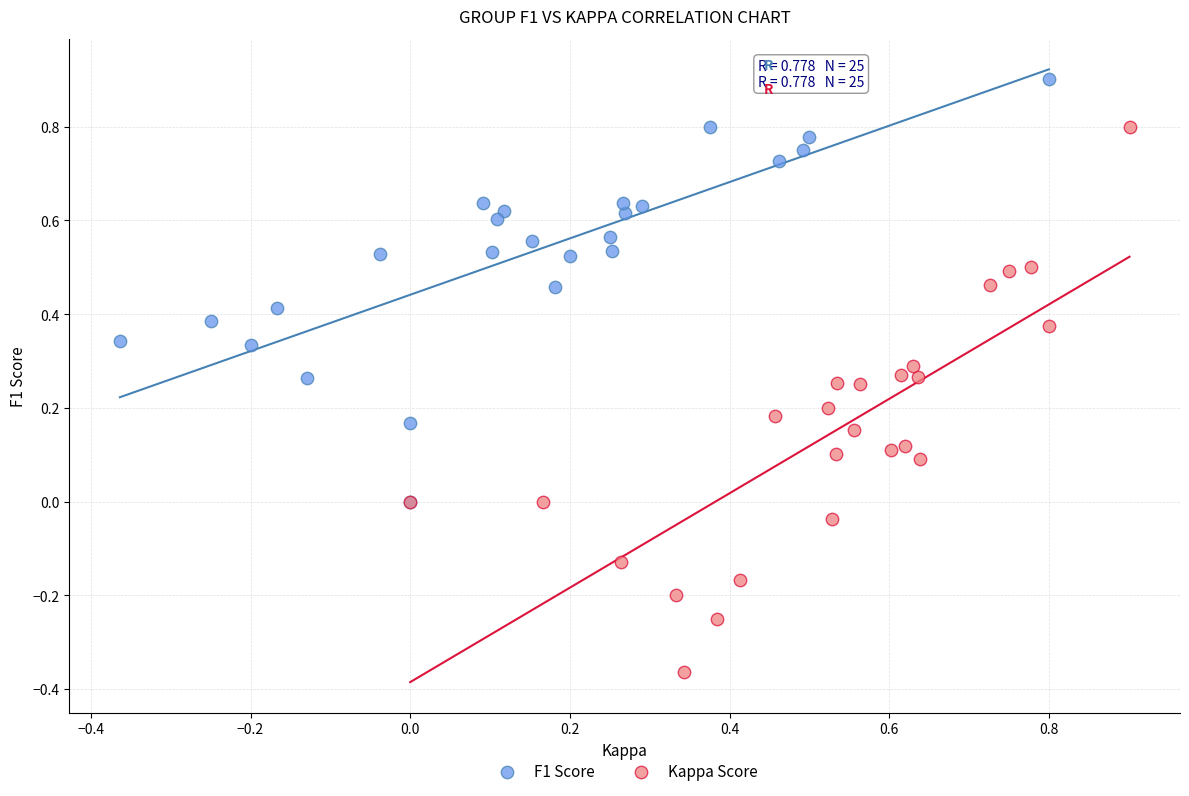

Which series reaches the maximum Y coordinate?

F1 Score